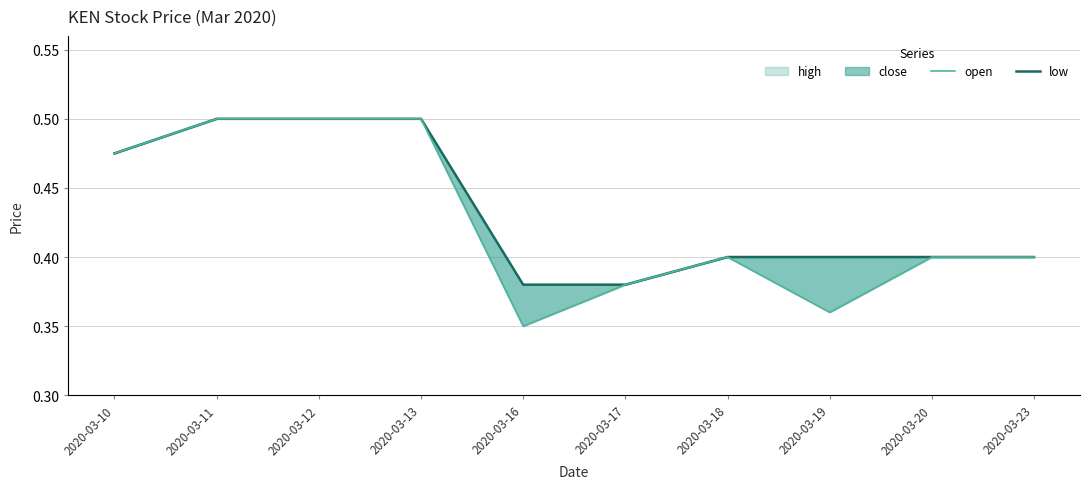

List the labels in order of open value, largest first.

2020-03-11, 2020-03-12, 2020-03-13, 2020-03-10, 2020-03-18, 2020-03-19, 2020-03-20, 2020-03-23, 2020-03-16, 2020-03-17